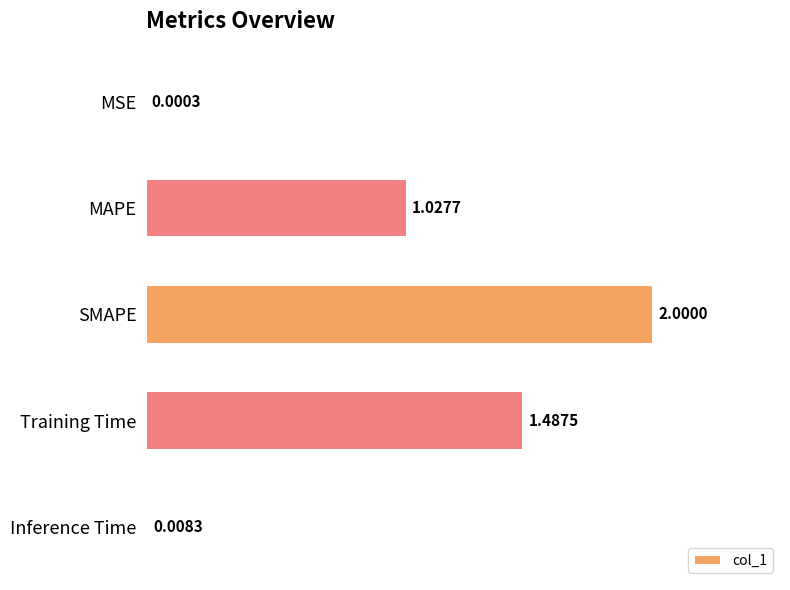

What is the change in value from SMAPE to Training Time?

-0.5